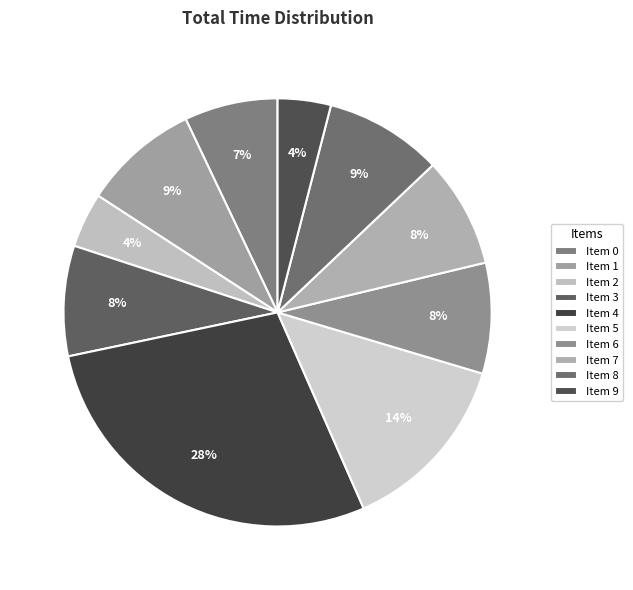

How many slices are in this pie chart?

10